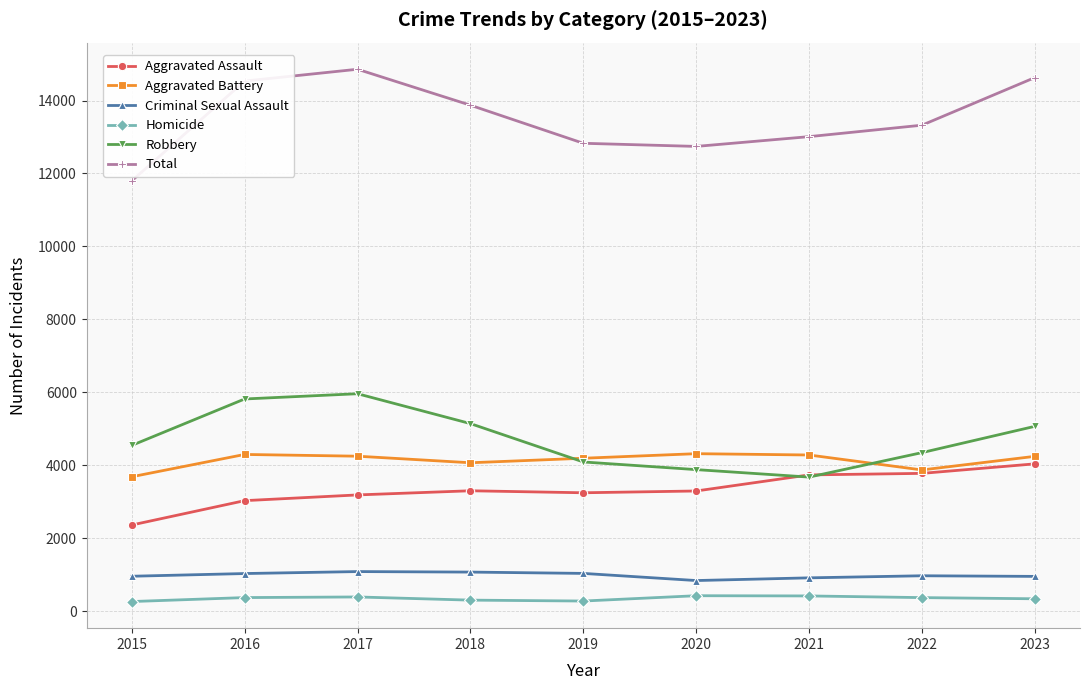

What is the difference between the highest and lowest values at 2018?

13572